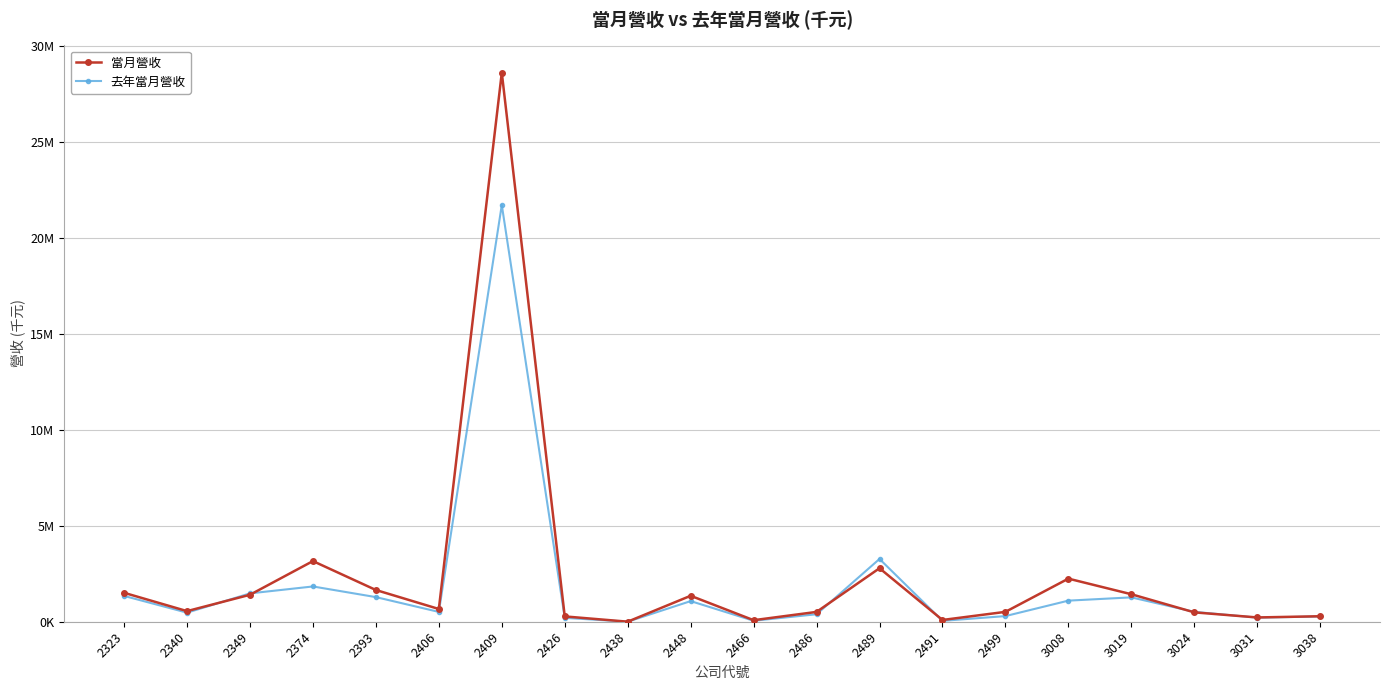

True or false: 當月營收 and 去年當月營收 intersect in this chart.

True